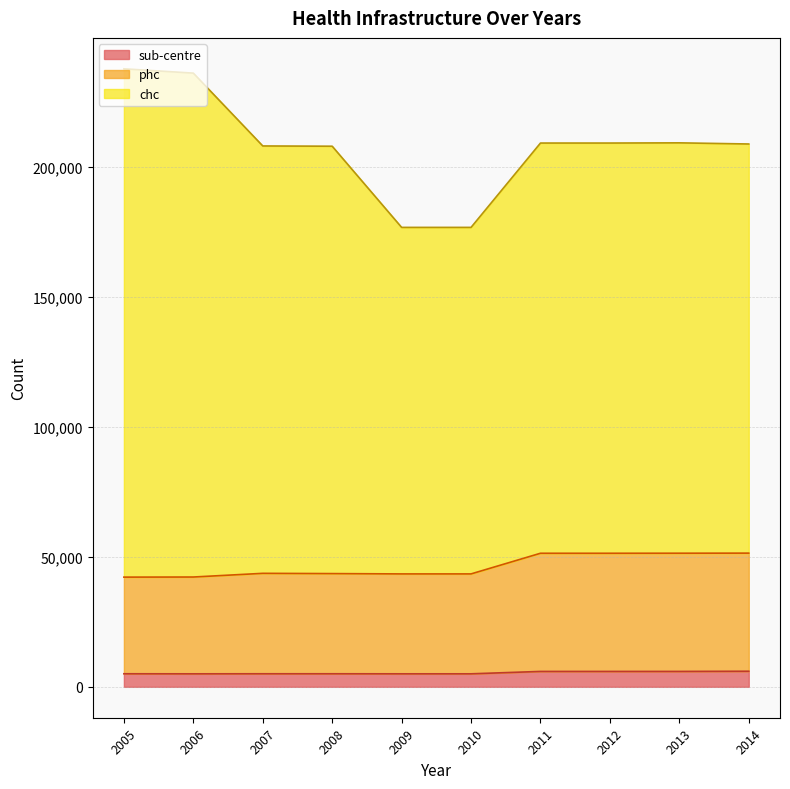

Between 2010 and 2005, which is larger?

2010